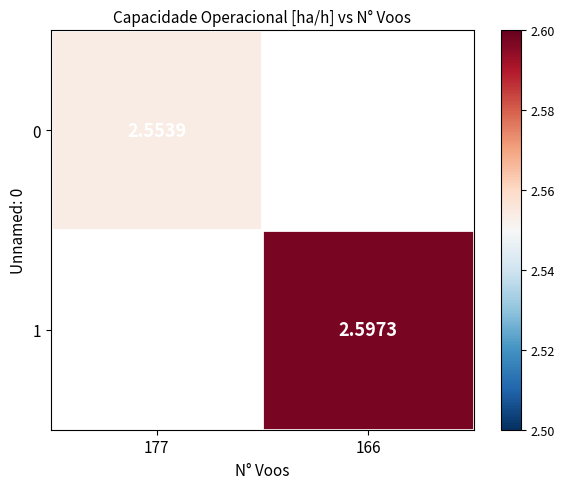

Is the value of 0 at 177 greater than the value of 1 at 166?

No